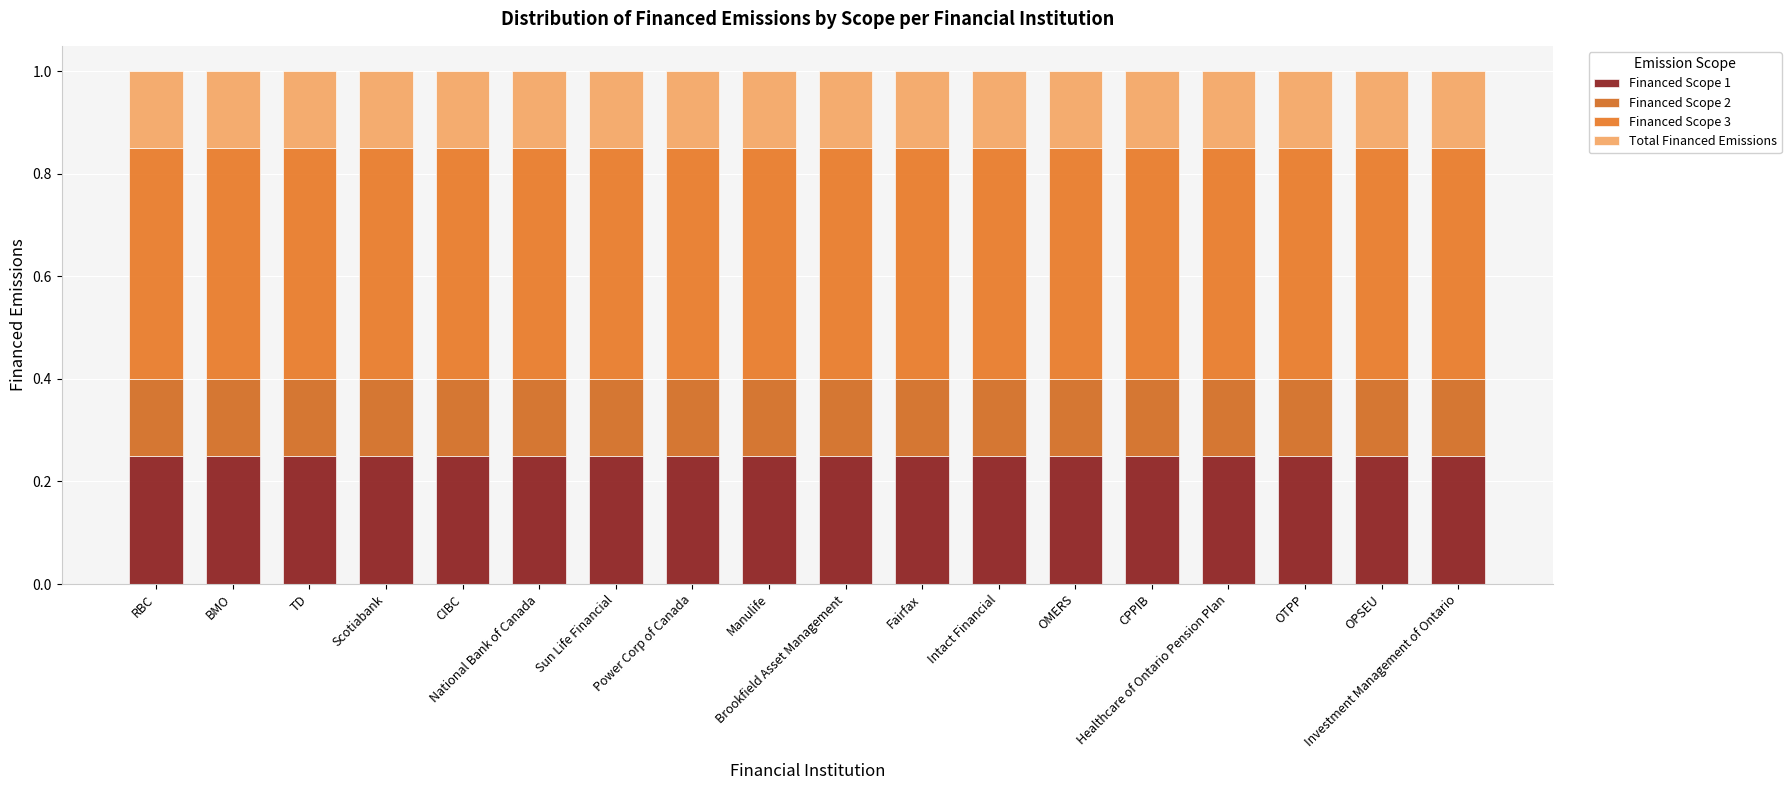

Are the bars grouped side by side (vs. stacked)?

No